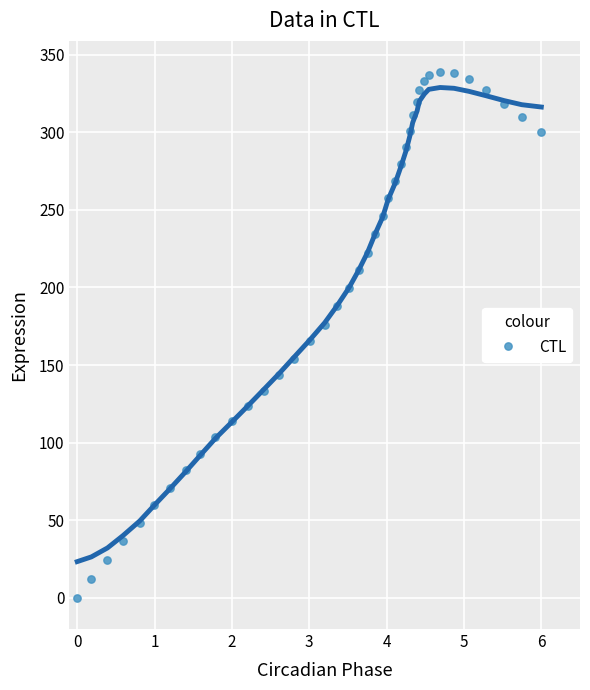

What is the range of Y values (max minus min)?

338.8